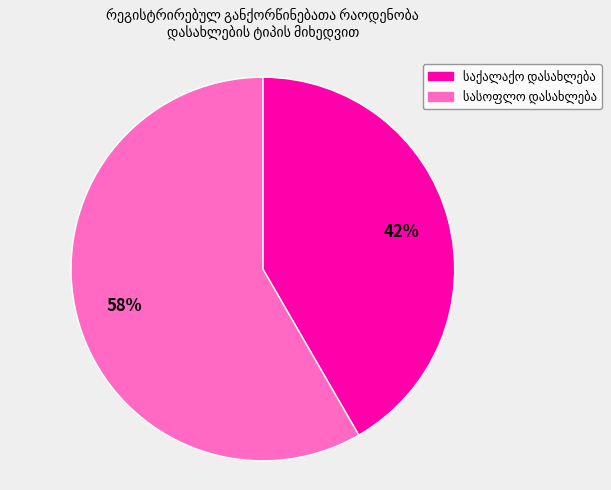

To the nearest percent, what is the average slice percentage?

50%